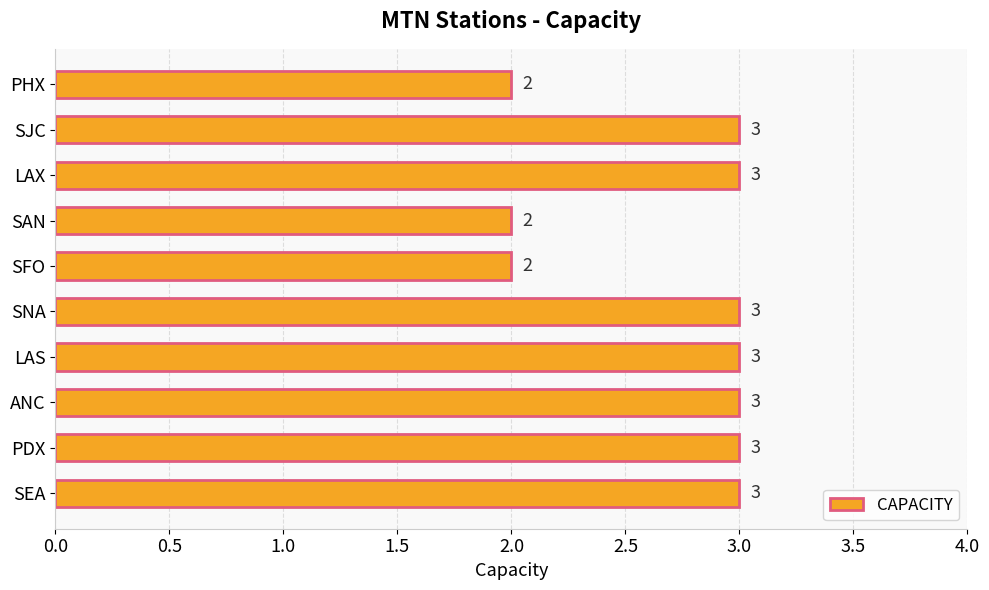

How many distinct data groups are displayed?

1